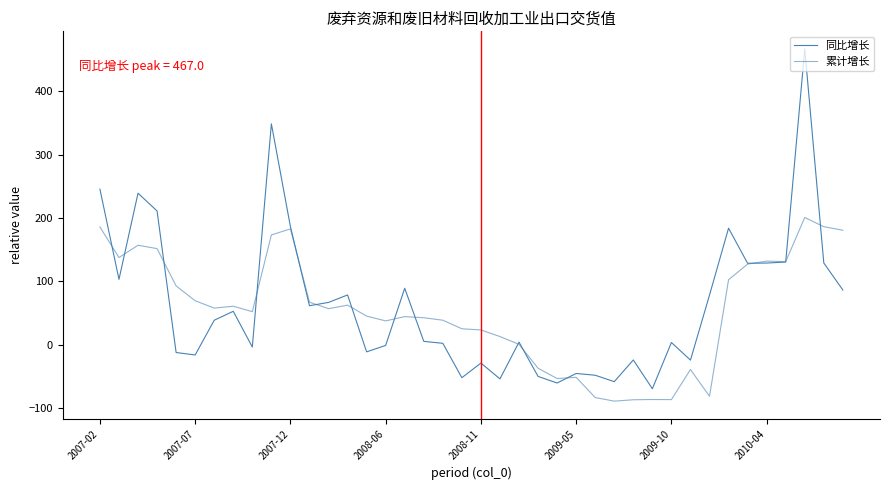

After their last crossing, which series has the higher values: 累计增长 or 同比增长?

累计增长